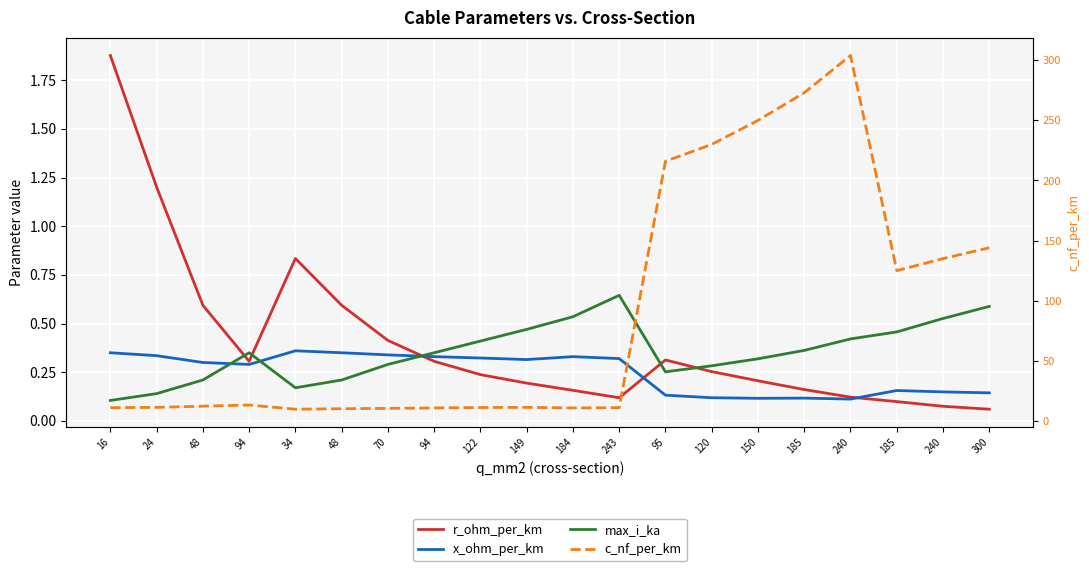

What is the label of the 6th point from the right?

150